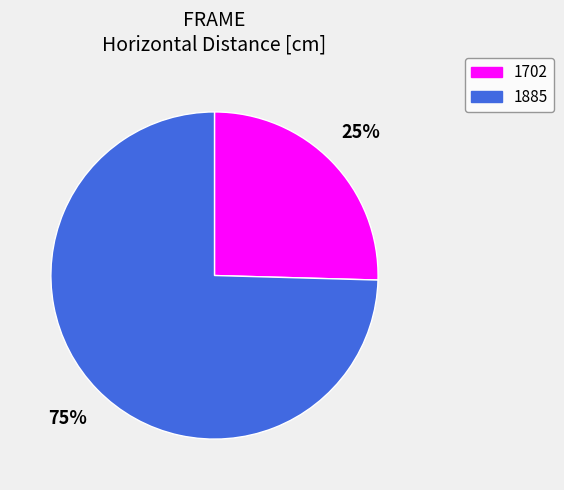

What percentage is the 1702 slice, to the nearest percent?

25%